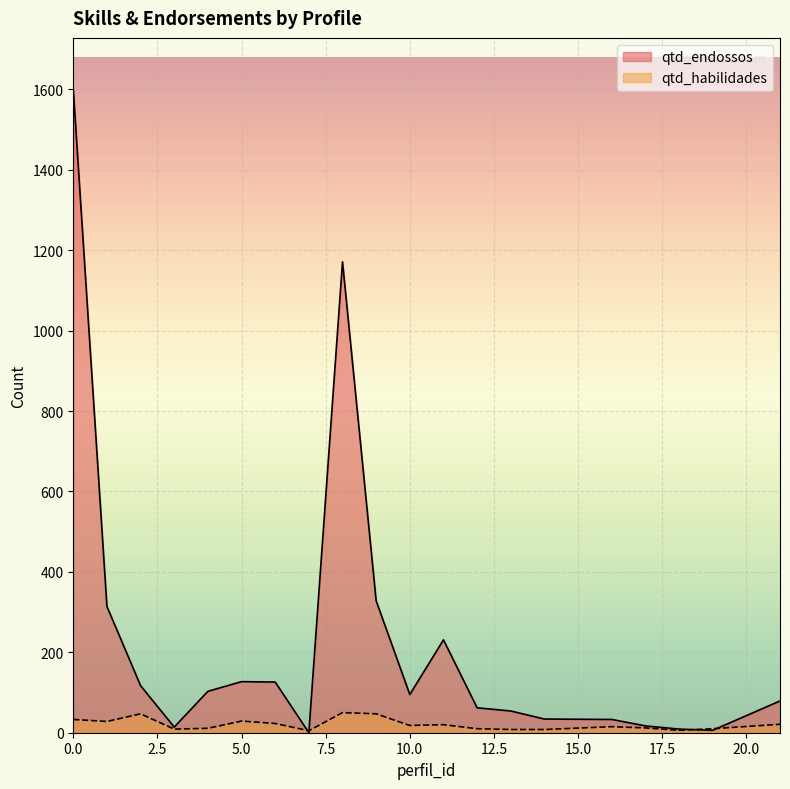

In qtd_habilidades, how many points are higher than both neighbors (excluding endpoints)?

5